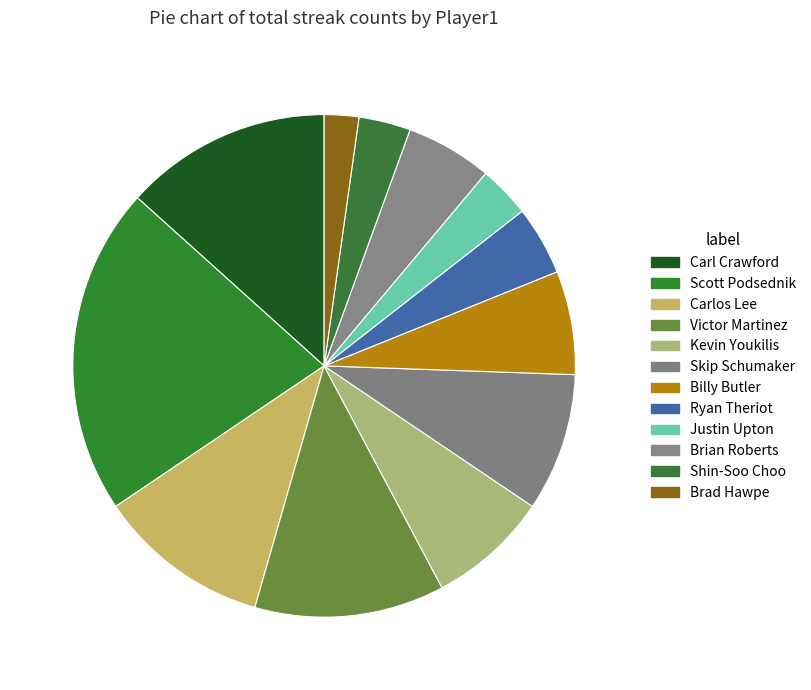

How many slices are in this pie chart?

12